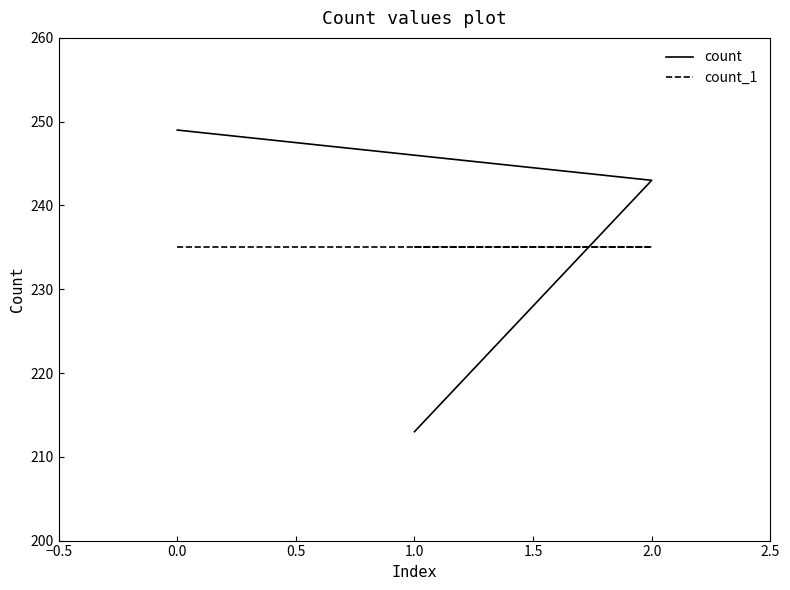

What are all the series names shown in the legend?

count, count_1